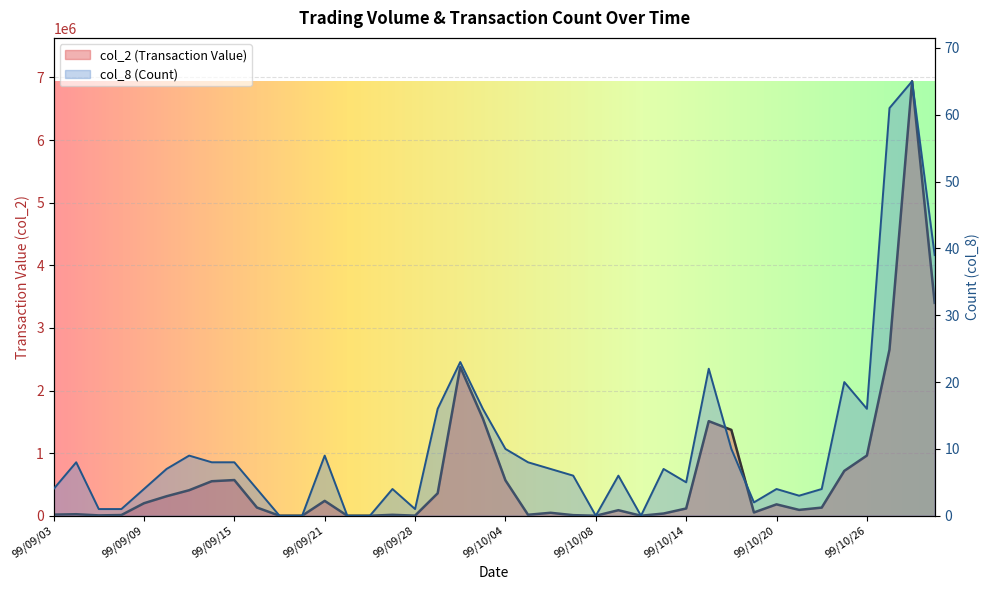

Where does the col_2 series first go above 130060?

99/09/09